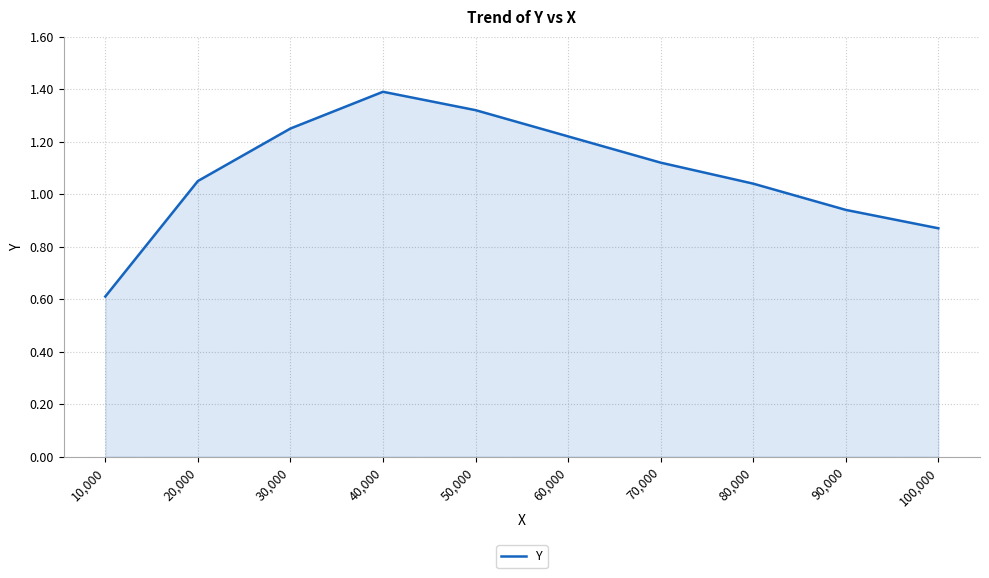

Which label corresponds to the smallest value in the chart?

10,000